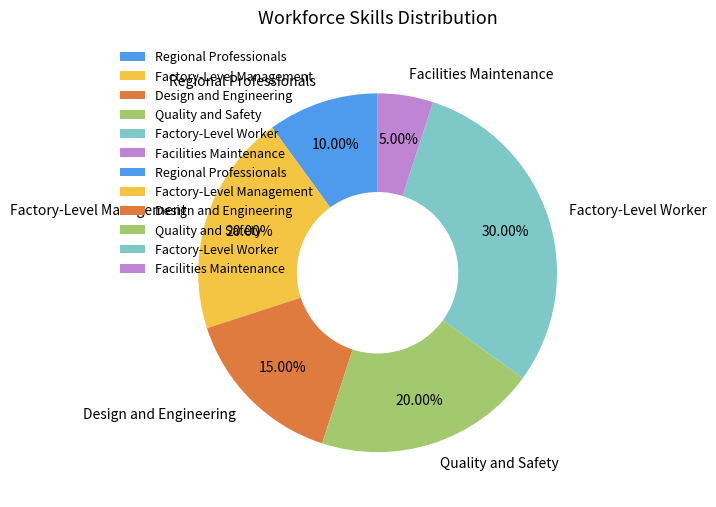

To the nearest percent, what is the combined percentage of Factory-Level Worker and Design and Engineering?

45%